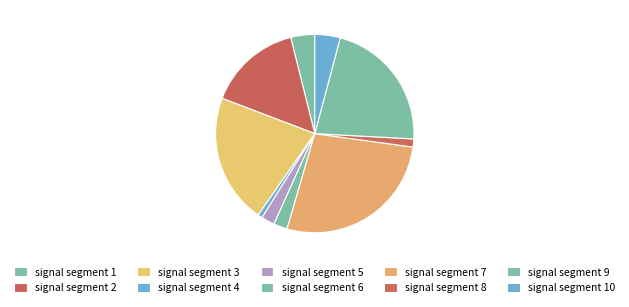

Count the number of slices in the pie.

10